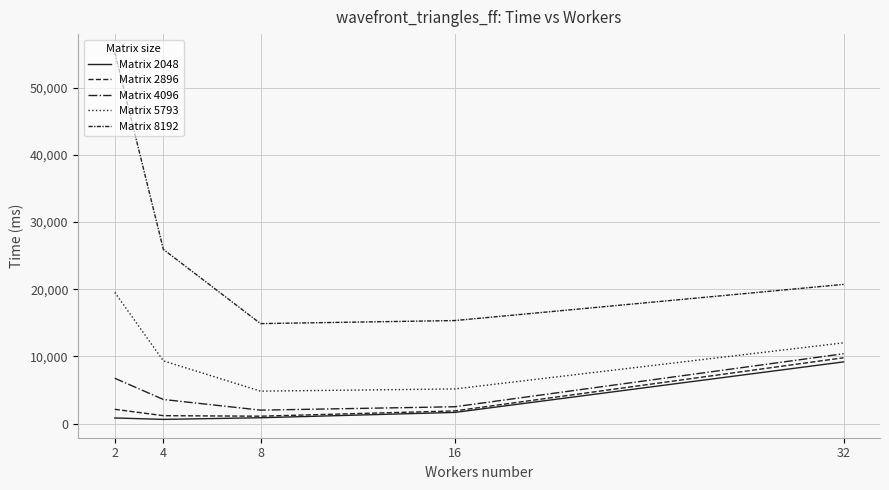

Reading left to right, extract all data points from this chart.

Matrix 2048: 2=823	4=614	8=856	16=1651	32=9171
Matrix 2896: 2=2114	4=1164	8=1087	16=1873	32=9785
Matrix 4096: 2=6736	4=3578	8=1990	16=2495	32=10384
Matrix 5793: 2=19519	4=9327	8=4816	16=5144	32=12008
Matrix 8192: 2=55239	4=25919	8=14871	16=15327	32=20709